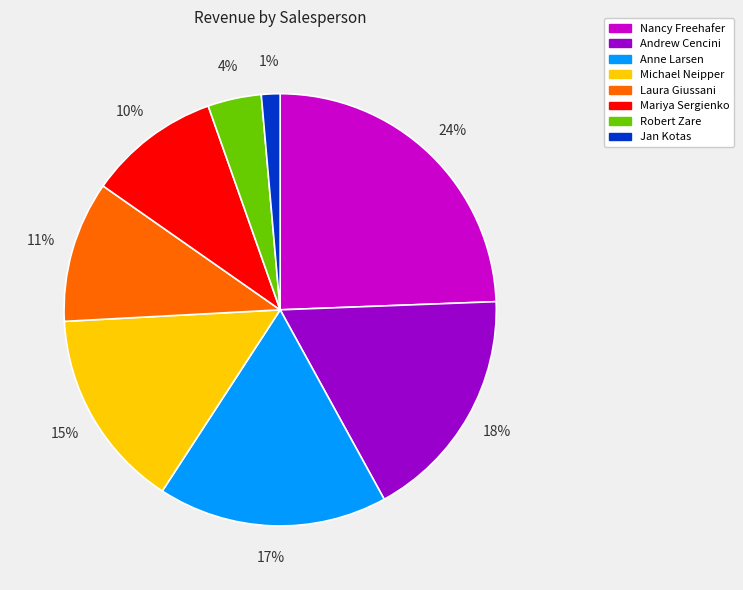

Which slice is the smallest?

Jan Kotas